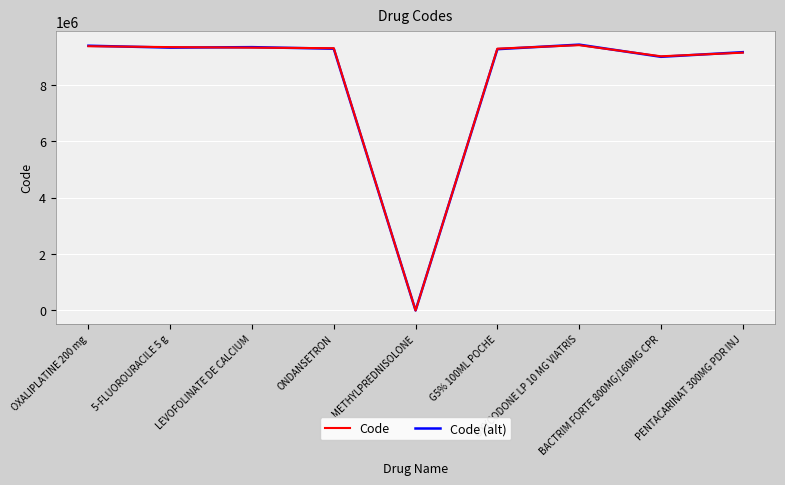

At which label does Code first exceed 9296278?

OXALIPLATINE 200 mg